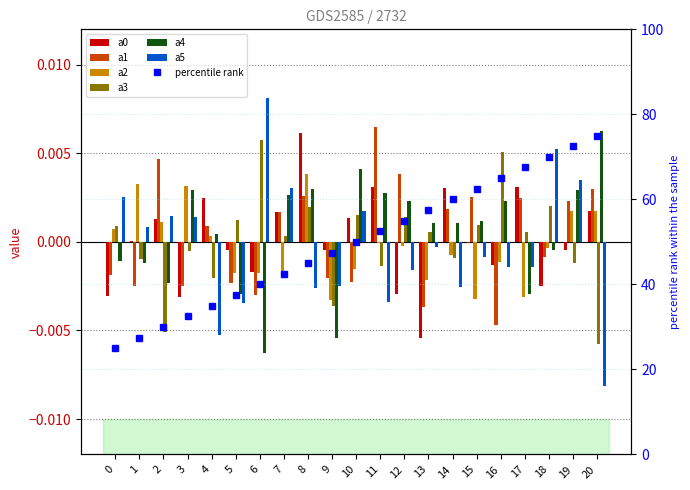

Count the number of data series in this chart.

6